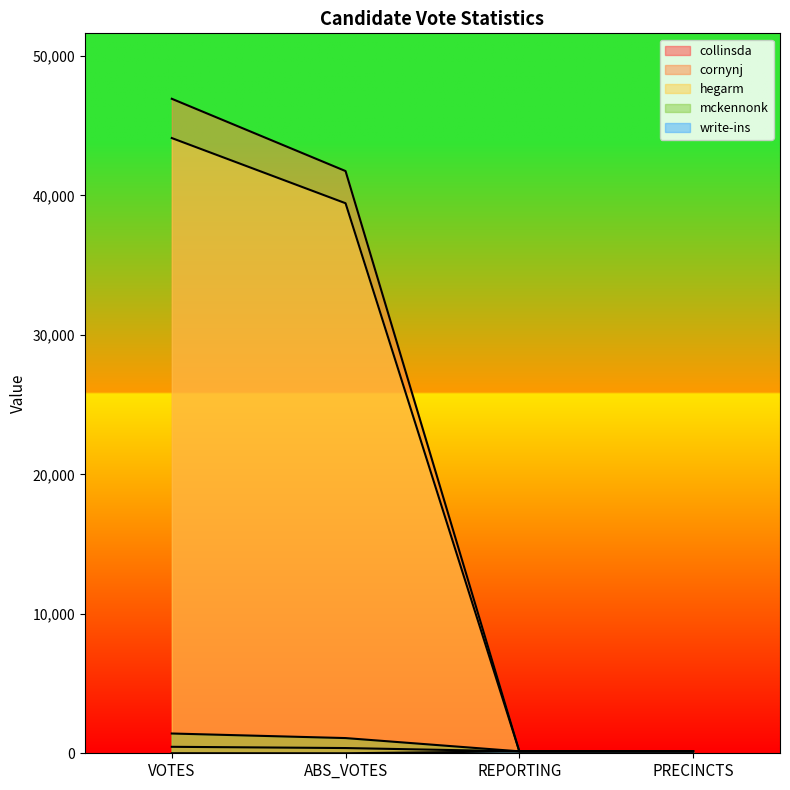

Which has a higher value, PRECINCTS or VOTES?

VOTES